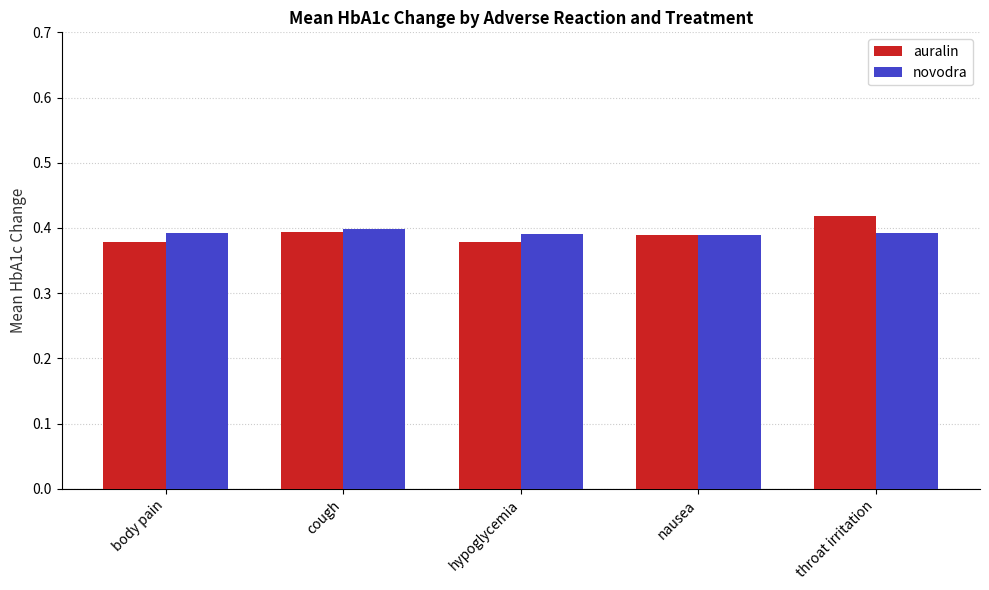

Which series has the widest spread of values?

auralin